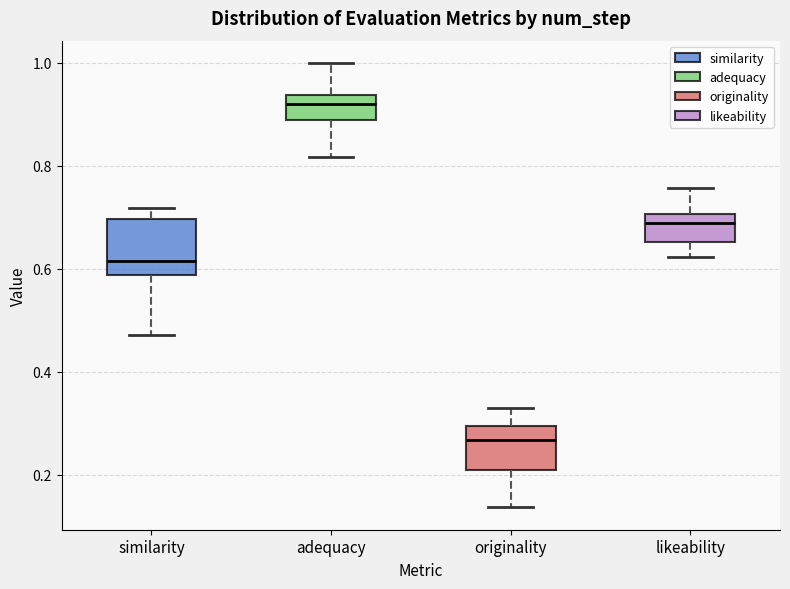

Which box has the highest median line?

adequacy